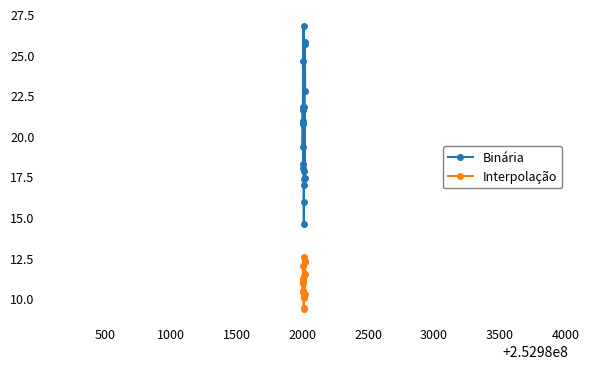

Which series has the largest total across all categories?

Binária